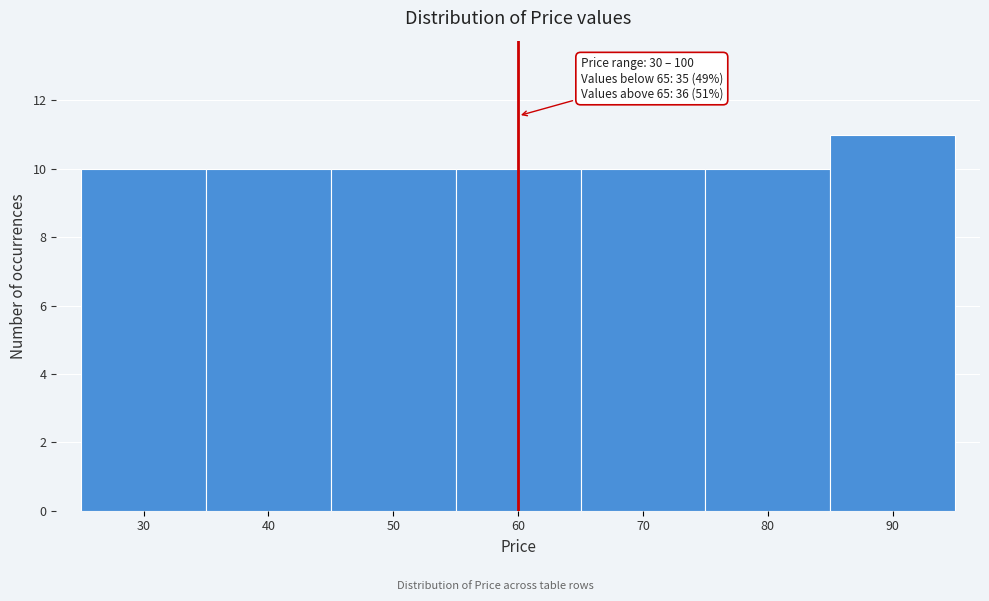

Reading left to right, transcribe all the data shown in this chart.

30=10	40=10	50=10	60=10	70=10	80=10	90=11